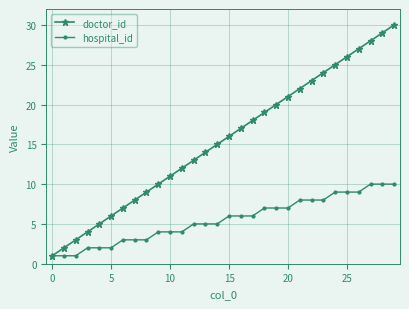

What is the sum of all hospital_id values?

165